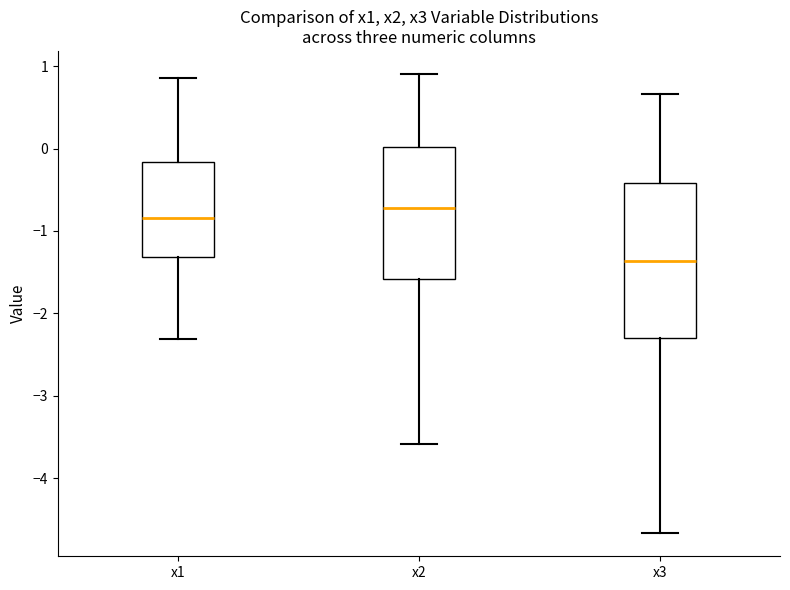

Reading left to right, read every box against the y-axis: the position of its median line, the range the box covers, and the ends of its whiskers. The values are not printed on the chart, so give them approximately, as read against the axis.

x1: median -0.8, box -1.3 to -0.2, whiskers -2.3 to 0.9
x2: median -0.7, box -1.6 to 0.0, whiskers -3.6 to 0.9
x3: median -1.4, box -2.3 to -0.4, whiskers -4.7 to 0.7